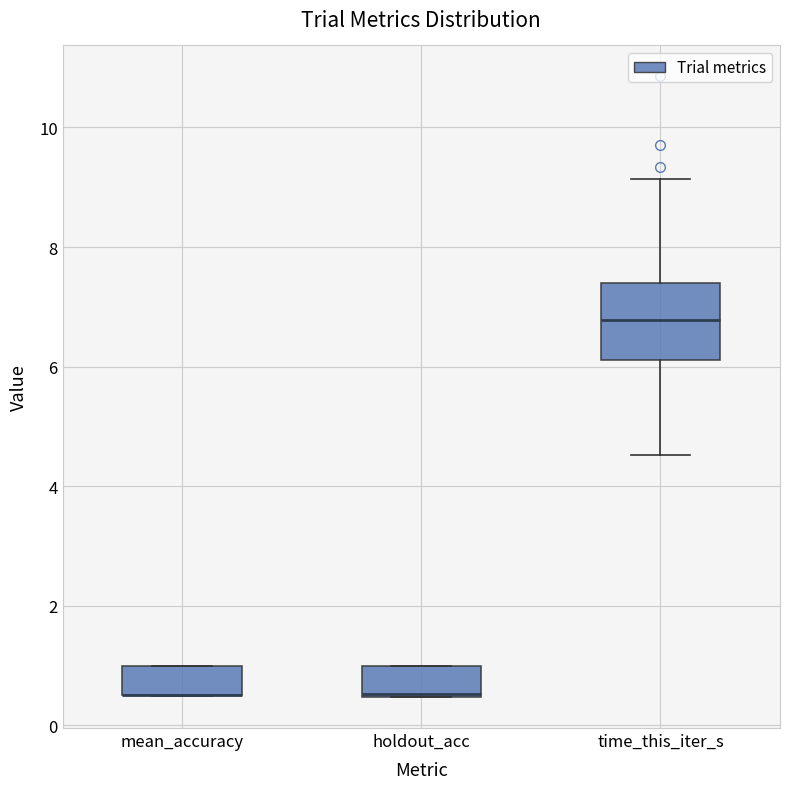

Reading left to right, transcribe this box plot: for each box, give where its median line is, the range the box spans, and where its two whiskers end, as read against the y-axis. The values are not printed on the chart, so give them approximately, as read against the axis.

mean_accuracy: median 0.6 (drawn on the box's lower edge), box 0.6 to 1.0, whiskers 0.4 to 1.0
holdout_acc: median 0.6, box 0.4 to 1.0, whiskers 0.4 to 1.0
time_this_iter_s: median 6.8, box 6.2 to 7.4, whiskers 4.6 to 9.2